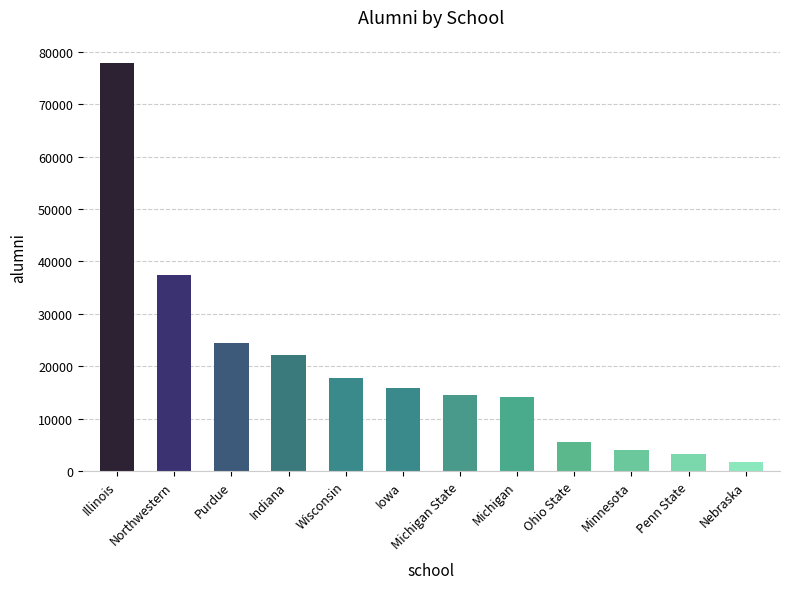

What is the maximum value shown in the chart?

77873